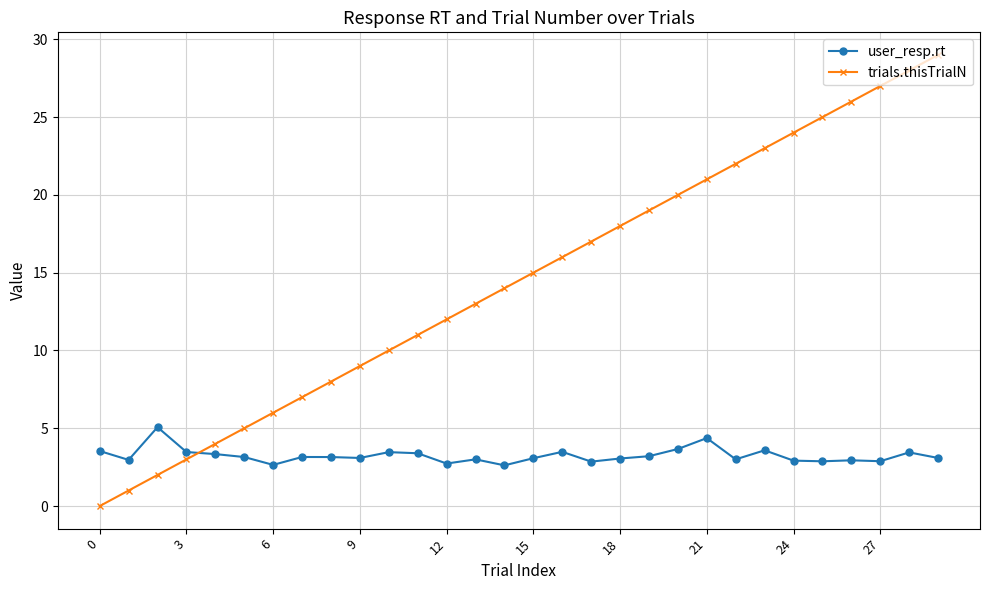

True or false: trials.thisTrialN has more than 1 points higher than both neighbors.

False